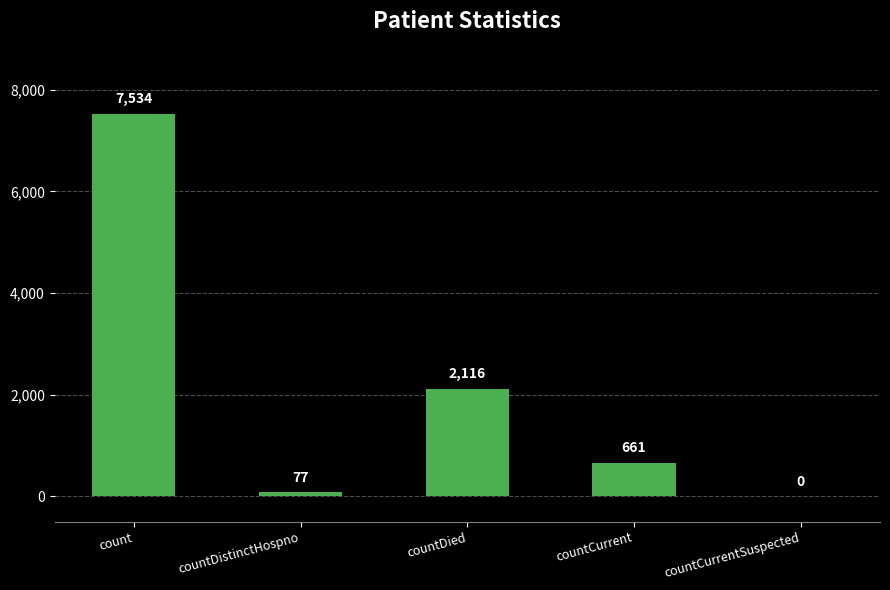

Between count and countDied, which is larger?

count